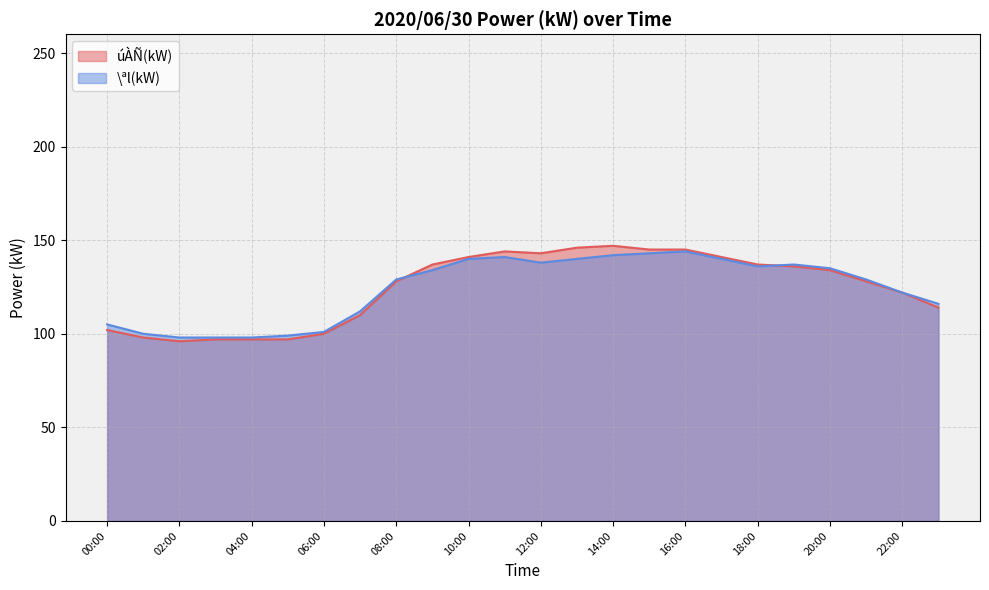

How many data points in úÀÑ(kW) are less than 134?

12